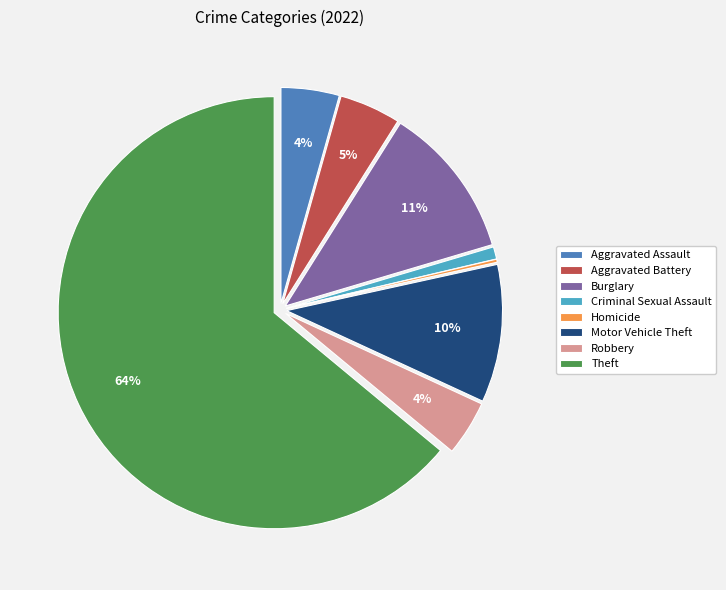

To the nearest percent, what percentage of the pie is Burglary?

11%